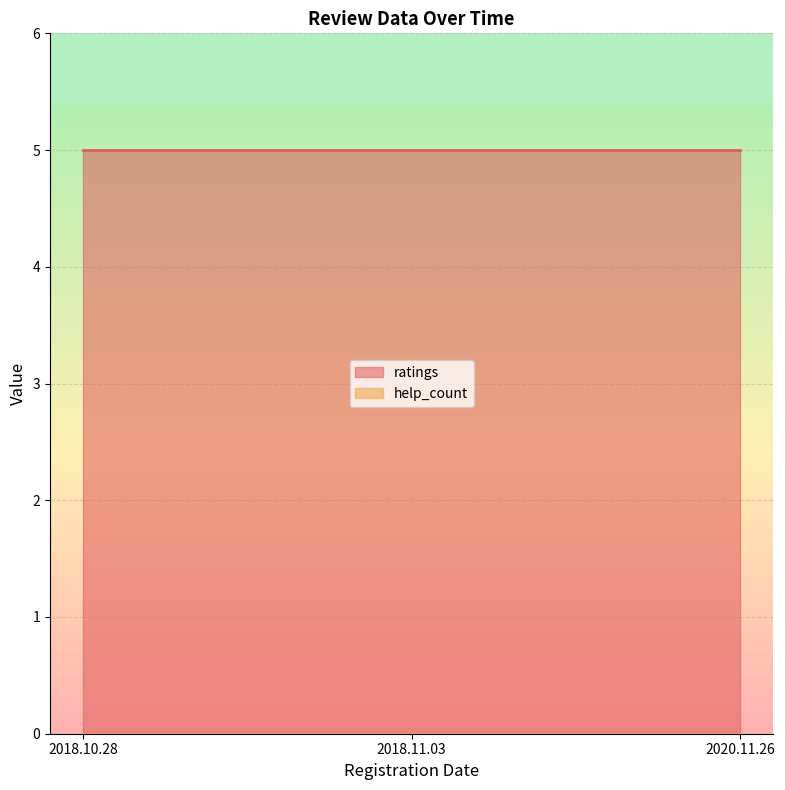

Which series has the widest spread of values?

ratings